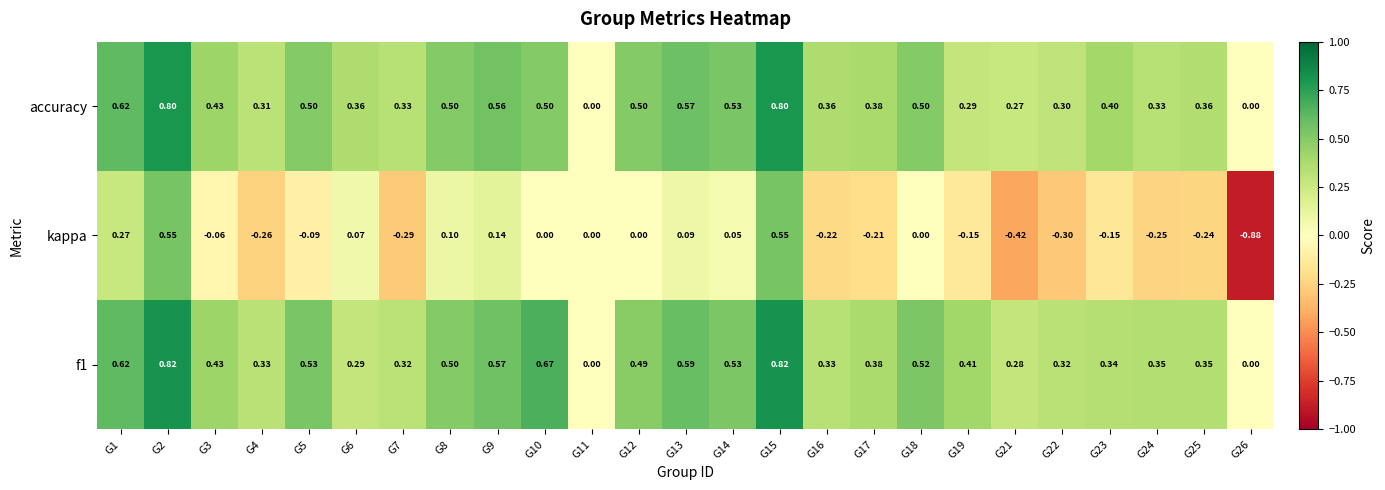

Count the number of categories in the chart.

25